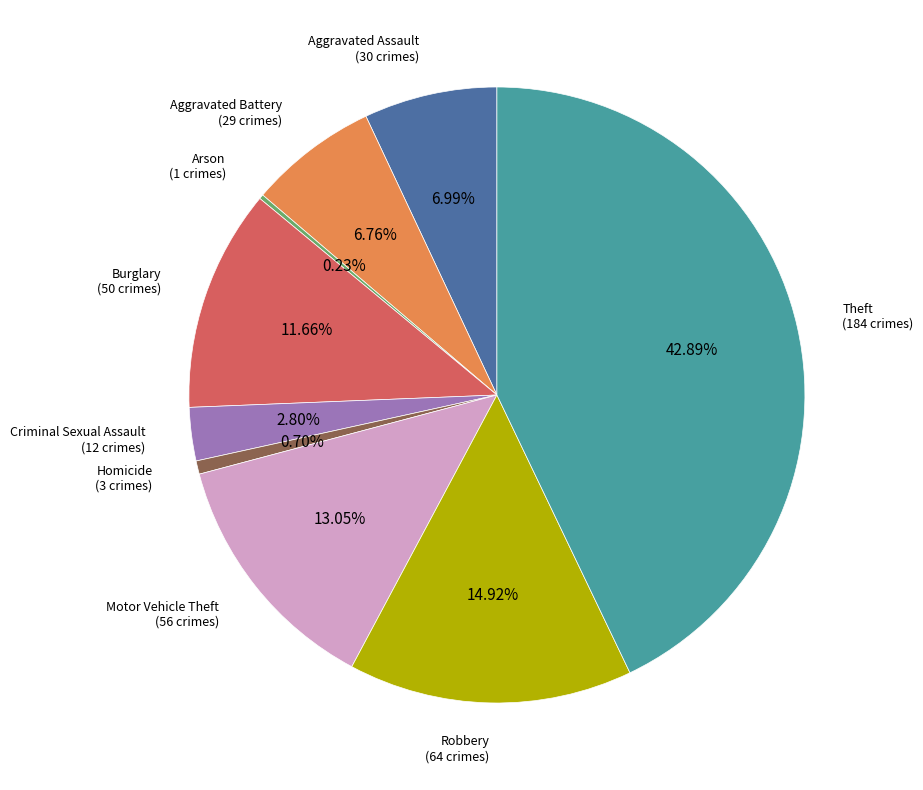

Does any single category account for the majority?

No